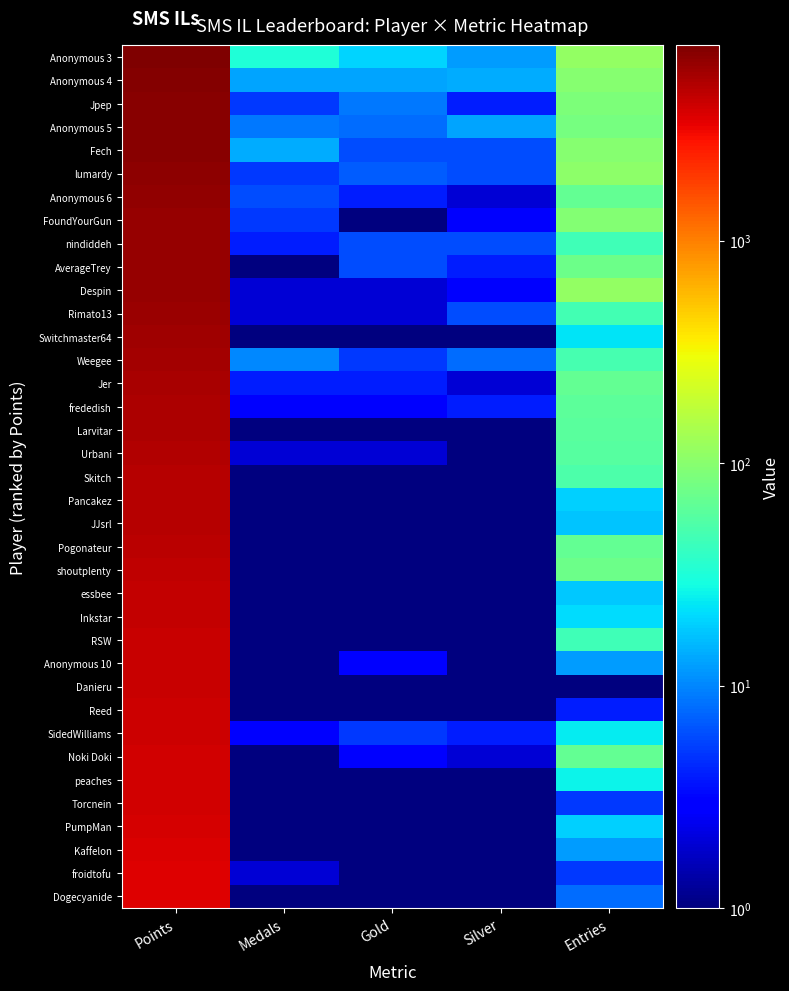

What is the total value across all series at Silver?

114.0